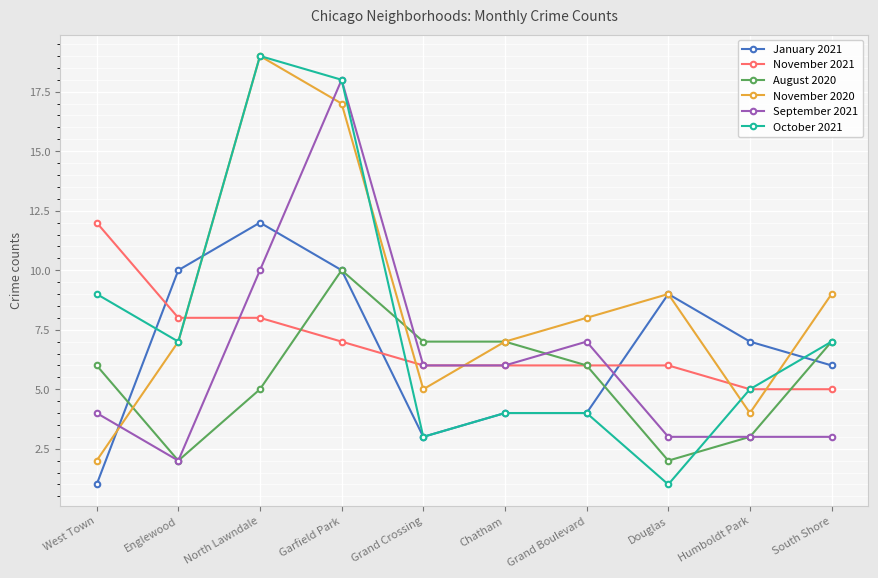

What is the lowest value of the September 2021 series?

2